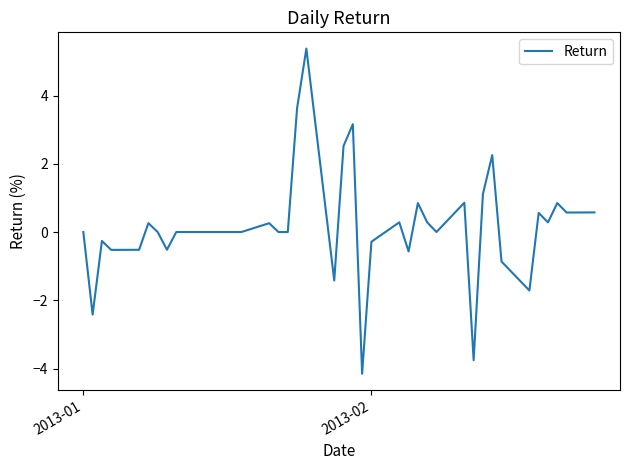

What is the smallest value displayed?

-4.2